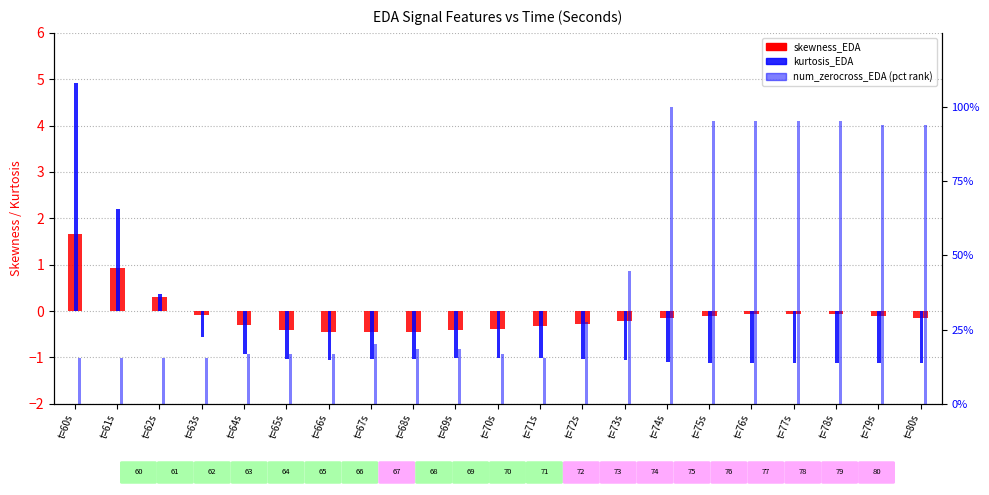

Reading left to right, what are all the values shown in this chart?

skewness_EDA: t=60s=1.7	t=61s=0.9	t=62s=0.3	t=63s=-0.1	t=64s=-0.3	t=65s=-0.4	t=66s=-0.5	t=67s=-0.5	t=68s=-0.4	t=69s=-0.4	t=70s=-0.4	t=71s=-0.3	t=72s=-0.3	t=73s=-0.2	t=74s=-0.1	t=75s=-0.1	t=76s=-0.1	t=77s=-0.1	t=78s=-0.1	t=79s=-0.1	t=80s=-0.2
kurtosis_EDA: t=60s=4.9	t=61s=2.2	t=62s=0.4	t=63s=-0.6	t=64s=-0.9	t=65s=-1.0	t=66s=-1.1	t=67s=-1.0	t=68s=-1.0	t=69s=-1.0	t=70s=-1.0	t=71s=-1.0	t=72s=-1.0	t=73s=-1.1	t=74s=-1.1	t=75s=-1.1	t=76s=-1.1	t=77s=-1.1	t=78s=-1.1	t=79s=-1.1	t=80s=-1.1
num_zerocross_EDA (pct): t=60s=15.4	t=61s=15.4	t=62s=15.4	t=63s=15.4	t=64s=16.9	t=65s=16.9	t=66s=16.9	t=67s=20.0	t=68s=18.5	t=69s=18.5	t=70s=16.9	t=71s=15.4	t=72s=27.7	t=73s=44.6	t=74s=100.0	t=75s=95.4	t=76s=95.4	t=77s=95.4	t=78s=95.4	t=79s=93.8	t=80s=93.8